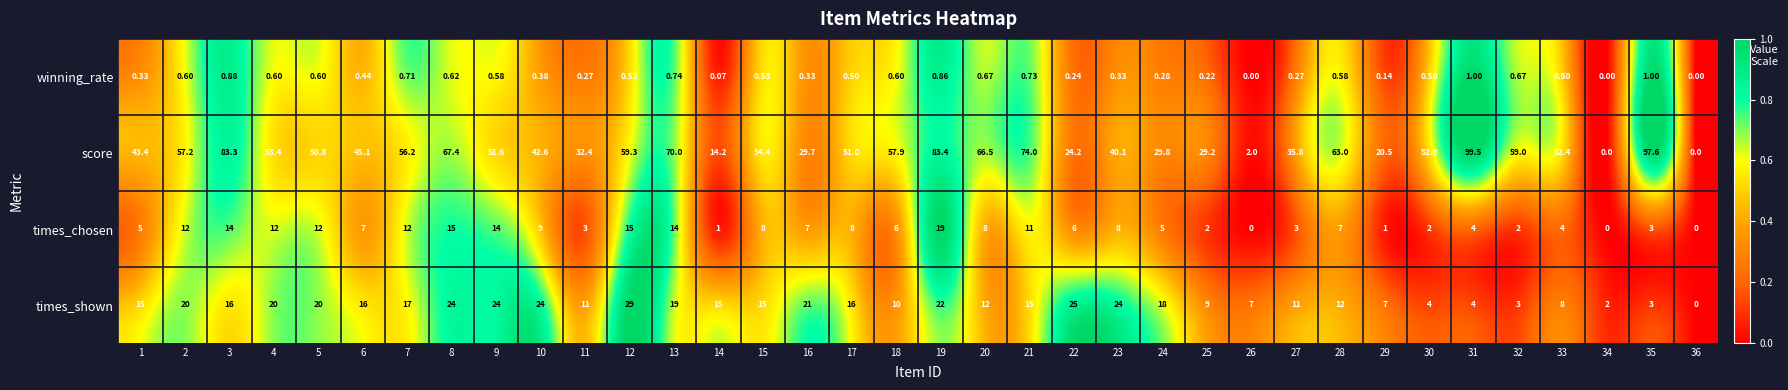

Which series has the widest spread of values?

score